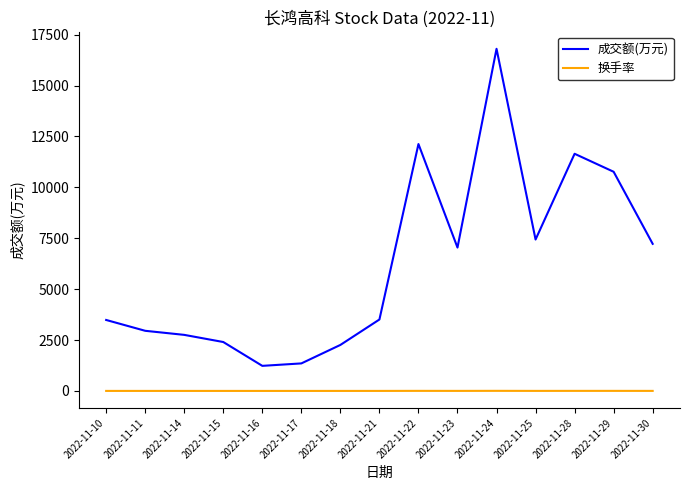

Which series has the largest total across all categories?

成交额(万元)